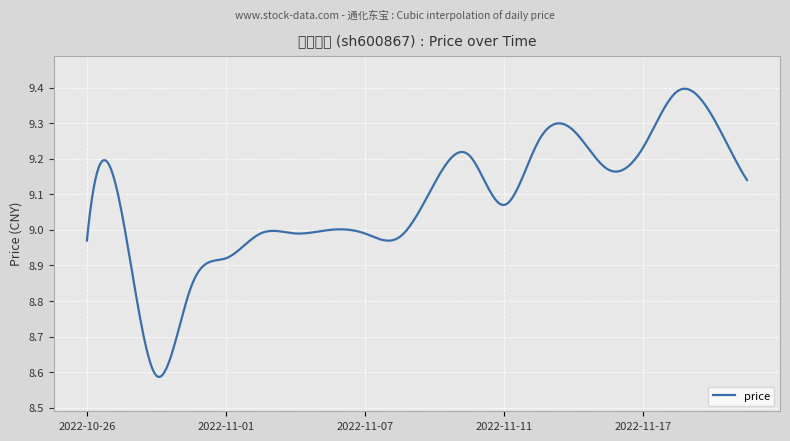

Reading left to right, what are all the values shown in this chart?

9.0	9.1	8.6	8.8	8.9	9.0	9.0	9.0	9.0	9.0	9.1	9.2	9.1	9.2	9.3	9.2	9.2	9.4	9.3	9.1